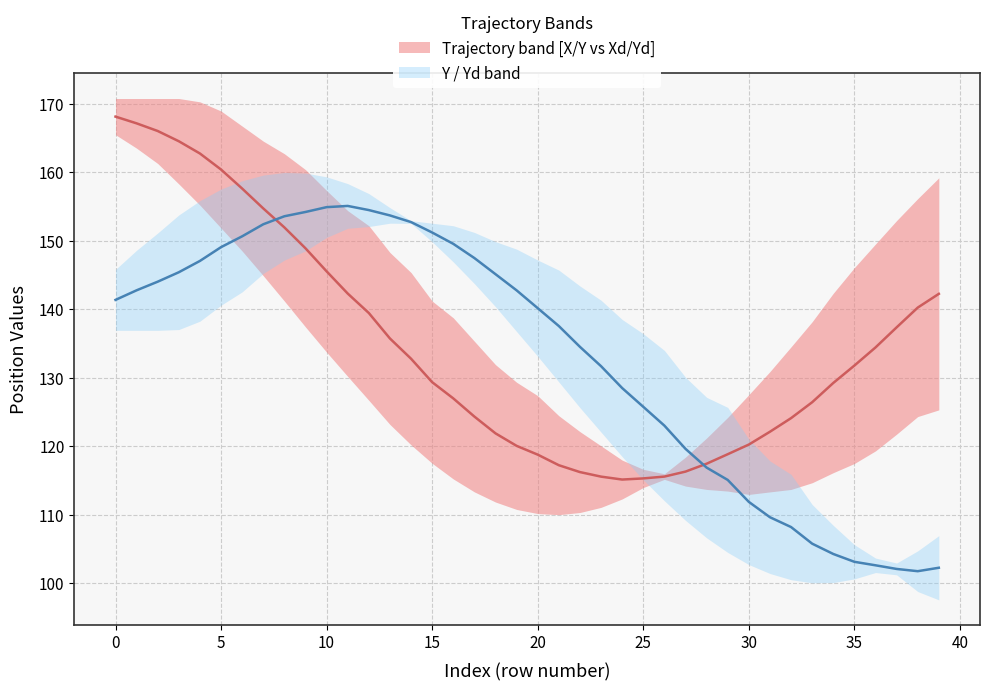

Is the value of Yd at 26 greater than the value of X at 37?

No